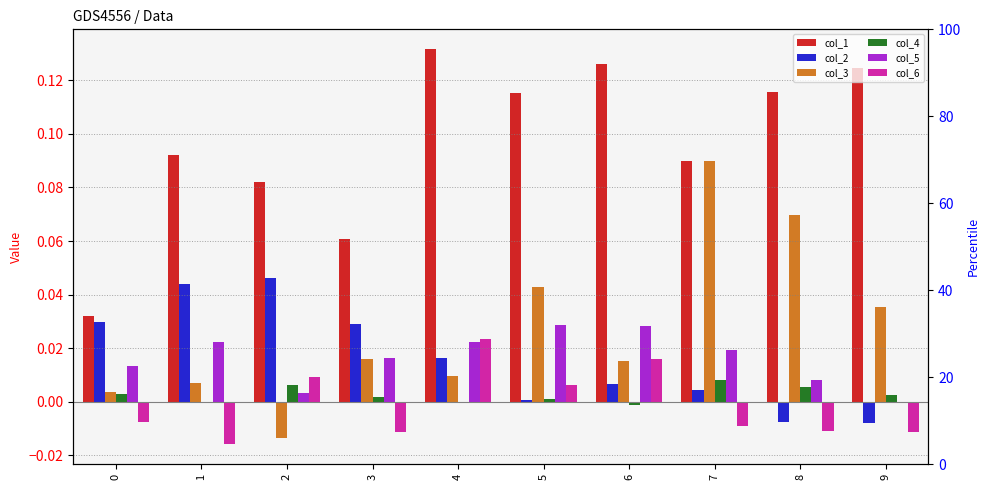

How many series are shown in this chart?

6